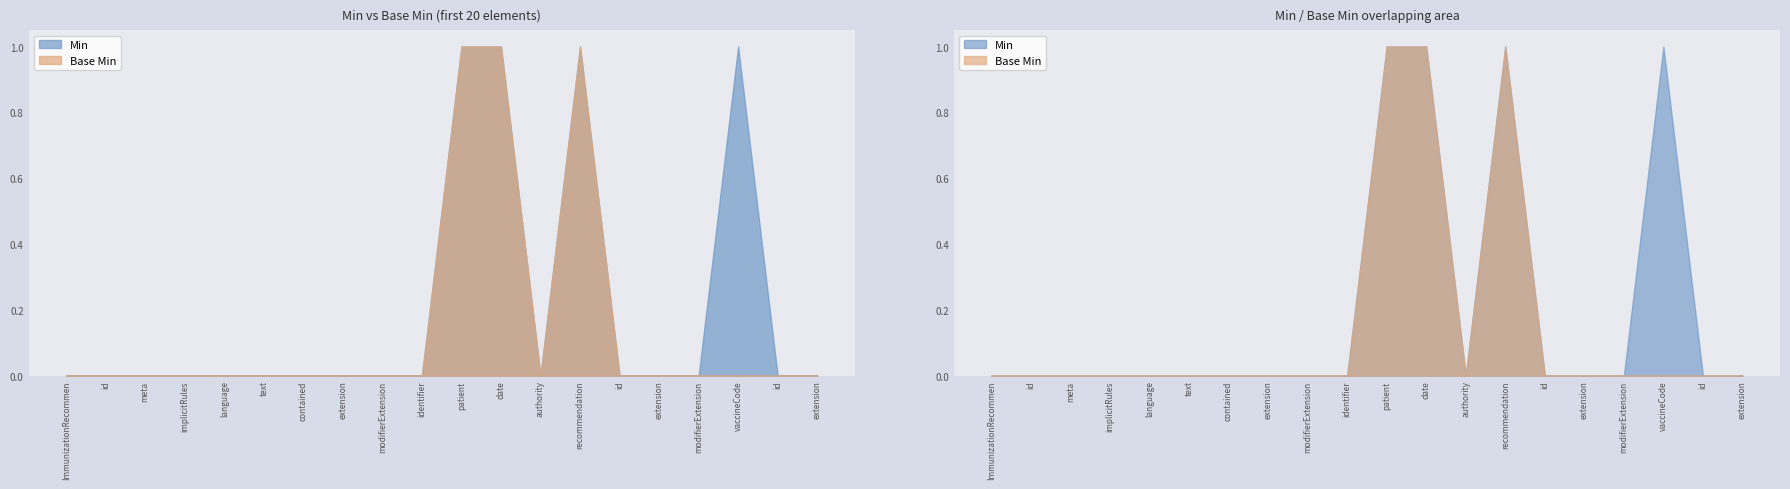

Rank the series by their average value, from lowest to highest.

Base Min, Min